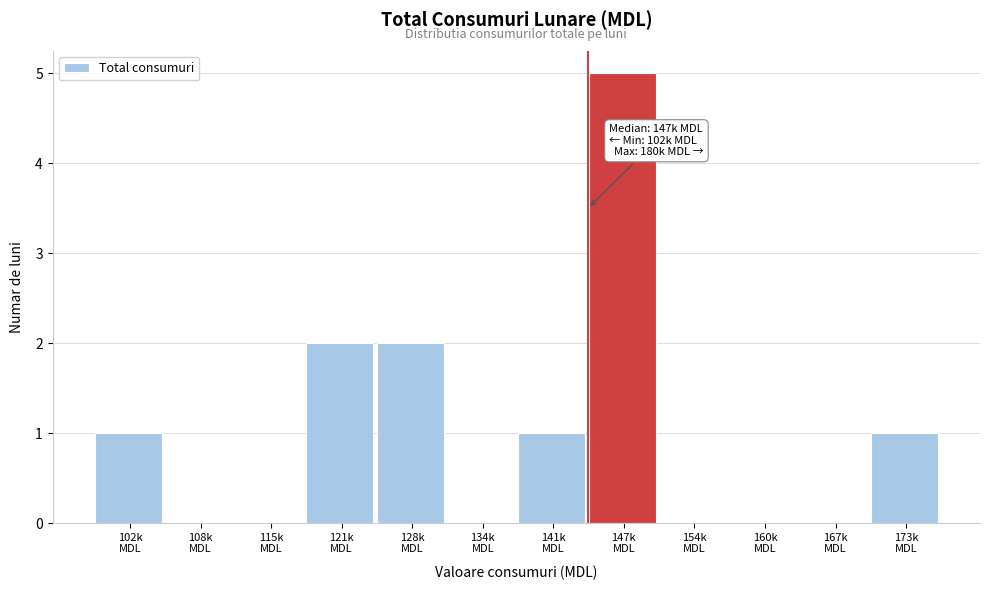

What is the greatest value displayed?

5